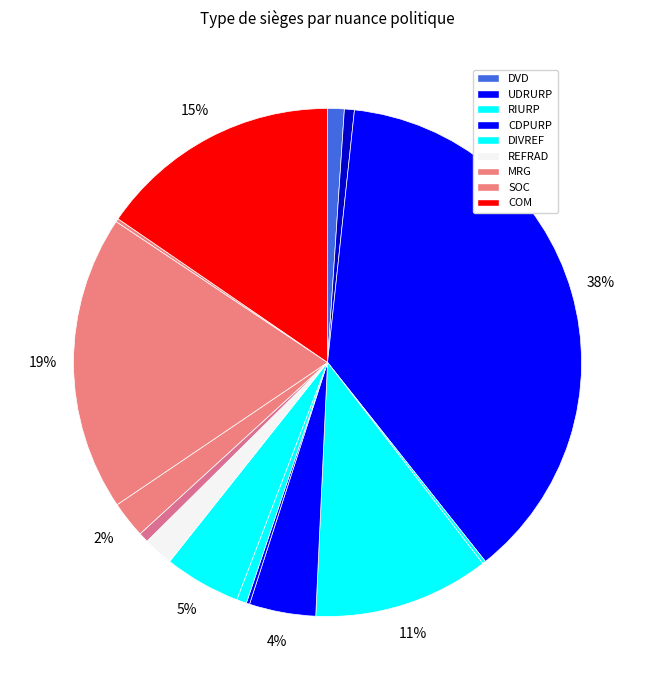

Count the number of slices in the pie.

15